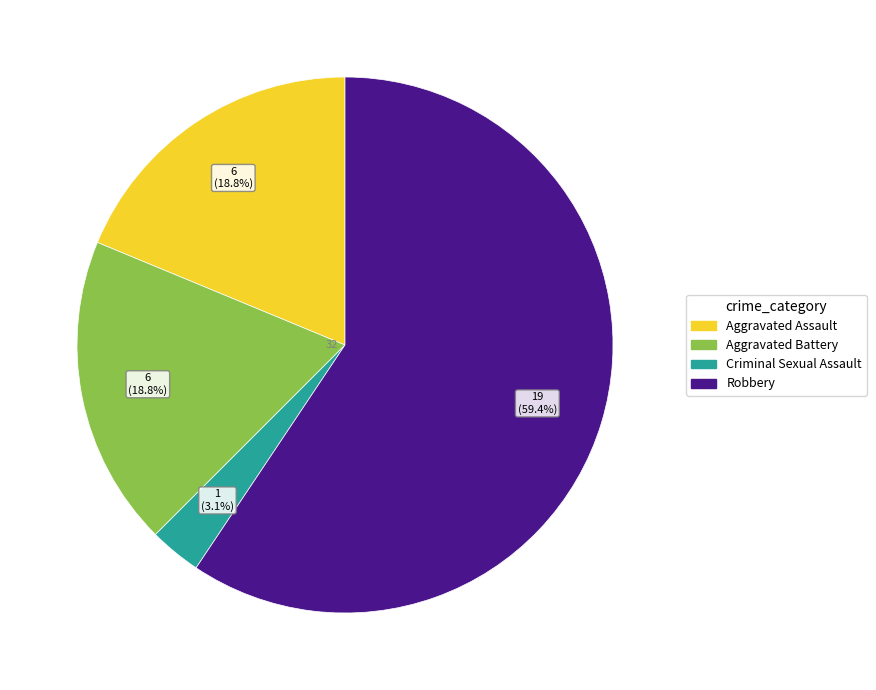

Is there any slice that represents more than half of the pie?

Yes